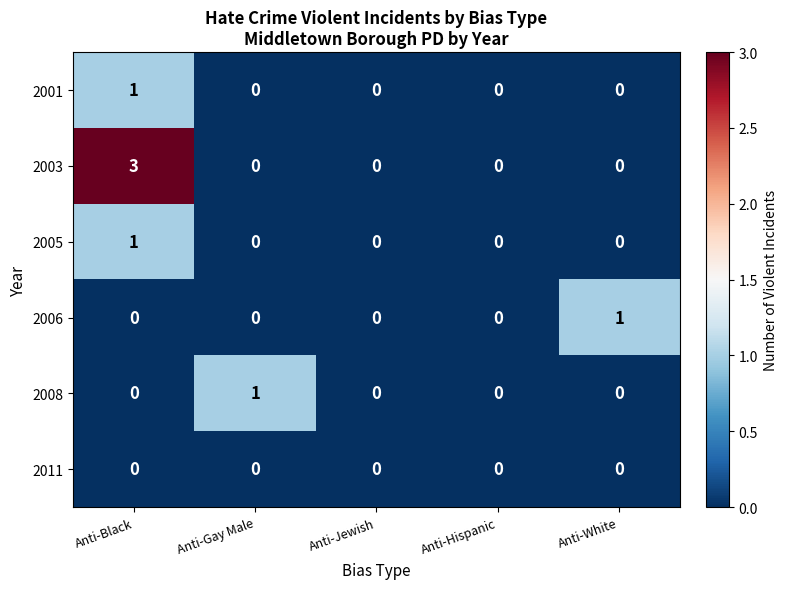

What is the total value across all series at Anti-Black?

5